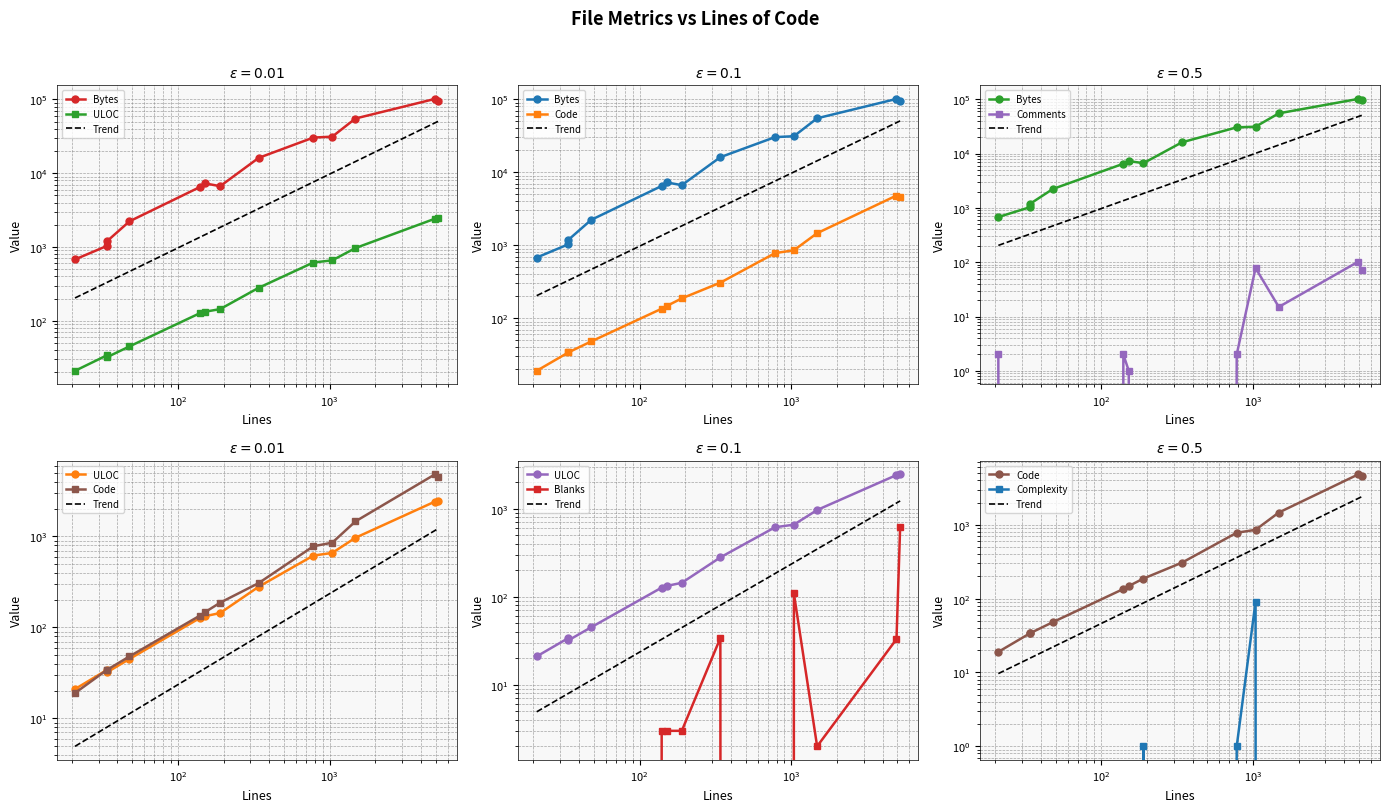

At which label does Bytes first exceed 7250?

341